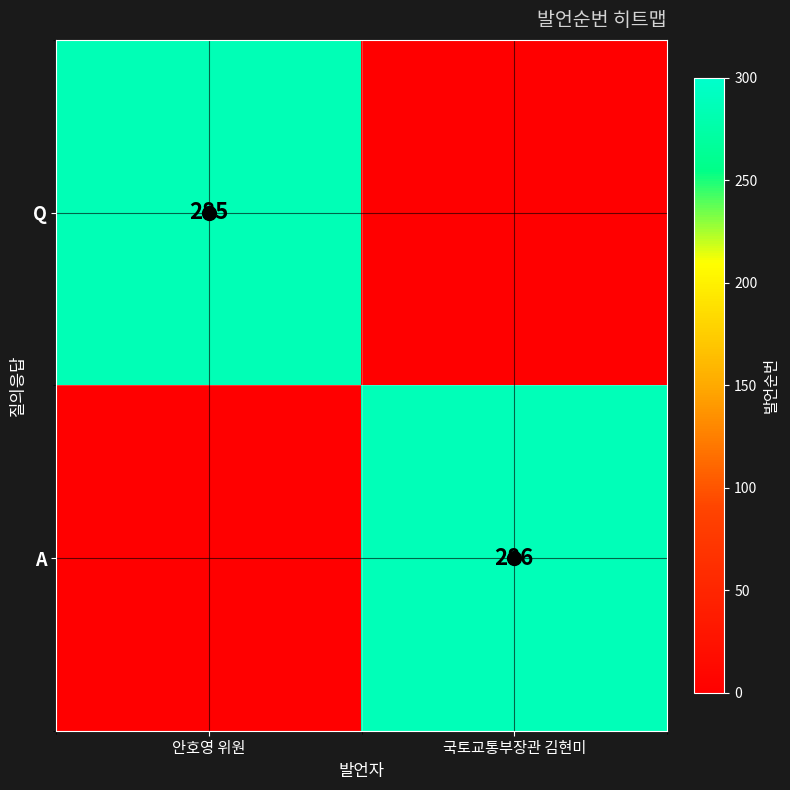

Is it true that A equals 510 at 국토교통부장관 김현미?

False